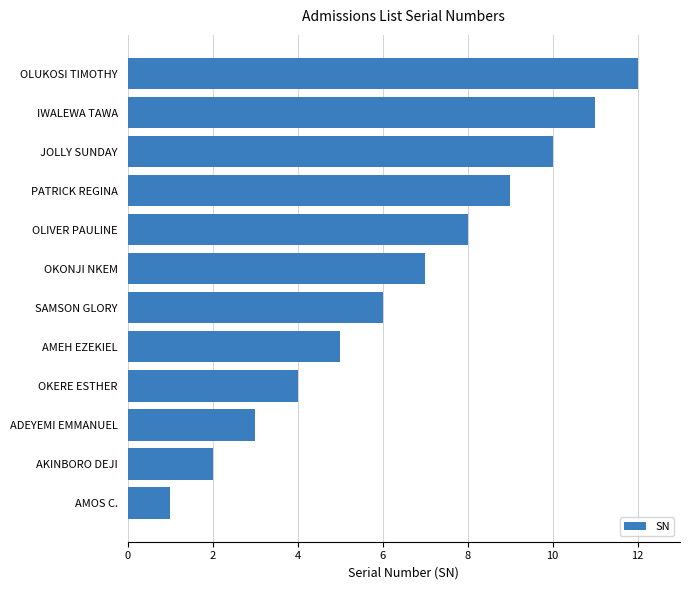

Is it true that the value at OKERE ESTHER is 4?

True